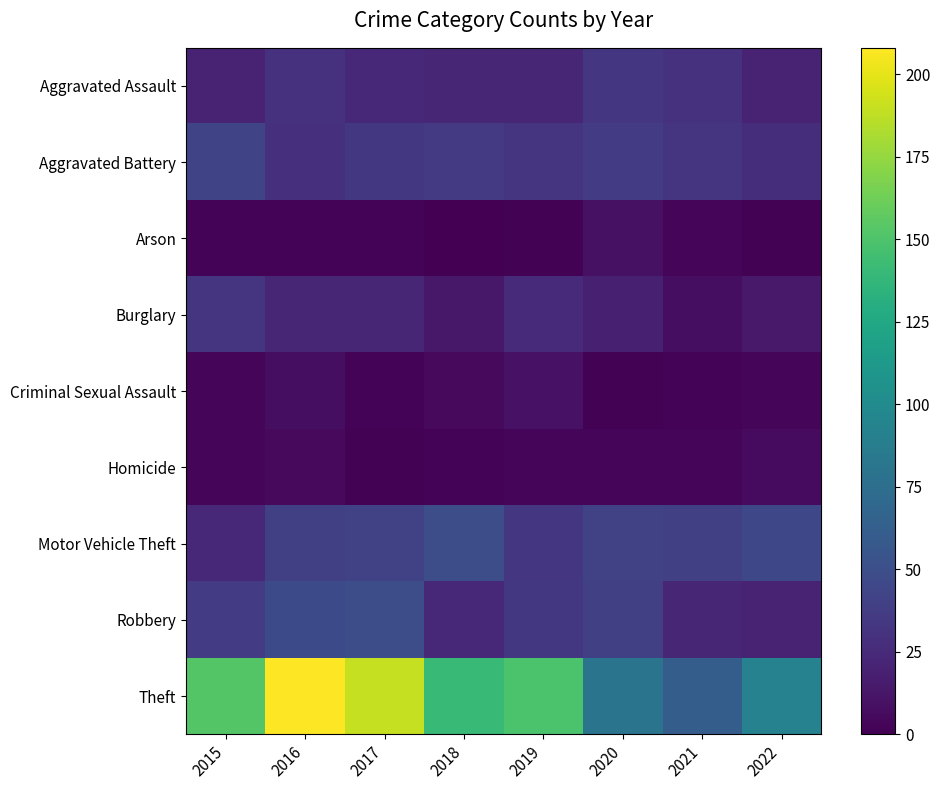

Reading left to right, what are all the values shown in this chart?

Aggravated Assault: 2015=20	2016=30	2017=24	2018=22	2019=22	2020=33	2021=30	2022=20
Aggravated Battery: 2015=43	2016=28	2017=34	2018=35	2019=31	2020=36	2021=32	2022=27
Arson: 2015=2	2016=2	2017=2	2018=0	2019=1	2020=9	2021=3	2022=1
Burglary: 2015=32	2016=22	2017=22	2018=13	2019=25	2020=18	2021=8	2022=14
Criminal Sexual Assault: 2015=4	2016=8	2017=2	2018=5	2019=10	2020=1	2021=2	2022=3
Homicide: 2015=3	2016=5	2017=1	2018=2	2019=4	2020=3	2021=3	2022=6
Motor Vehicle Theft: 2015=24	2016=39	2017=41	2018=49	2019=33	2020=40	2021=39	2022=45
Robbery: 2015=36	2016=47	2017=49	2018=23	2019=34	2020=39	2021=22	2022=21
Theft: 2015=152	2016=208	2017=190	2018=140	2019=149	2020=80	2021=61	2022=92